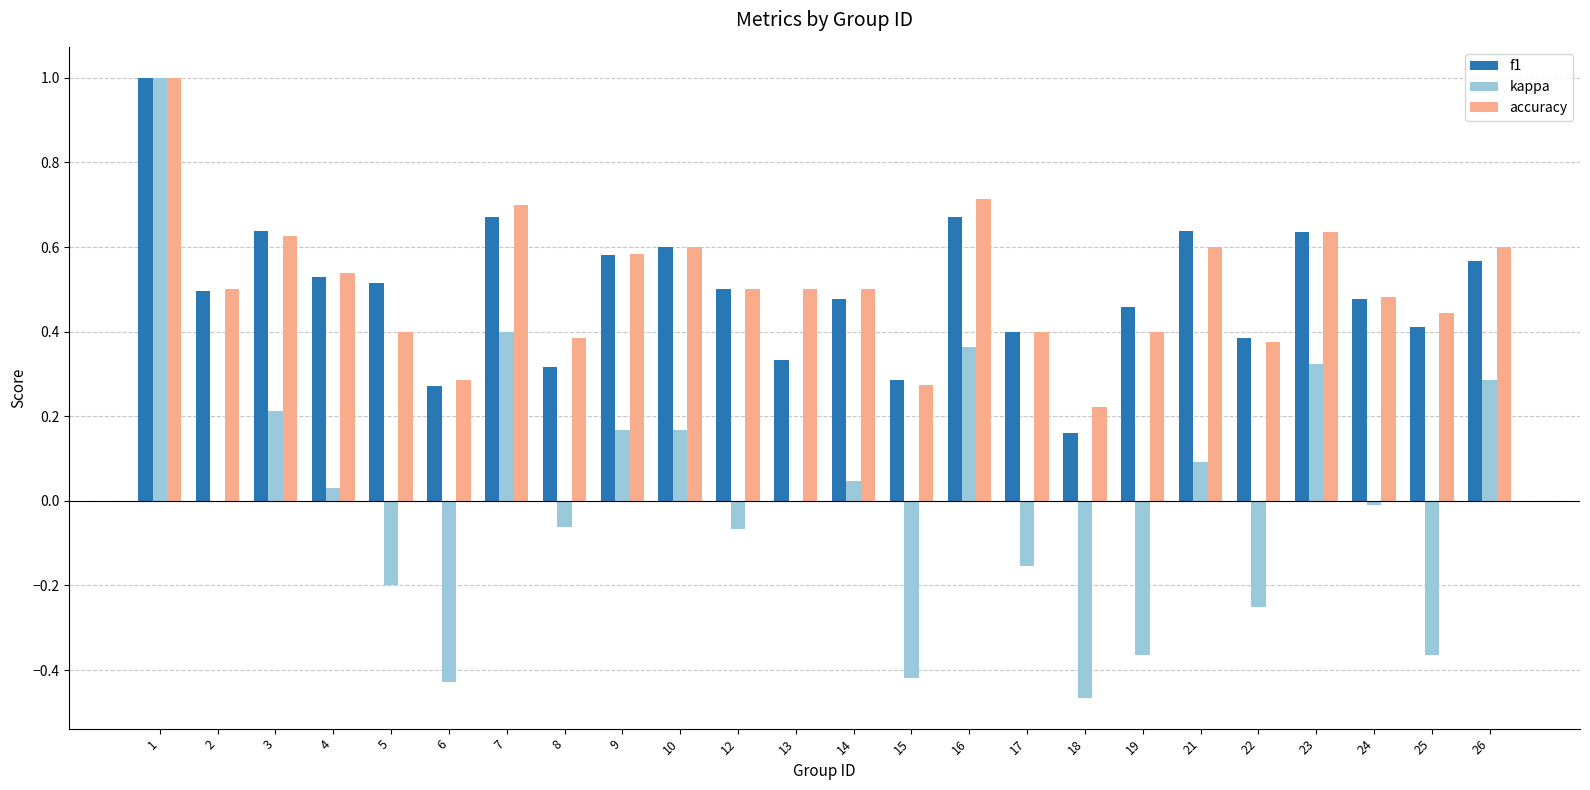

What is the sum of all accuracy values?

12.3